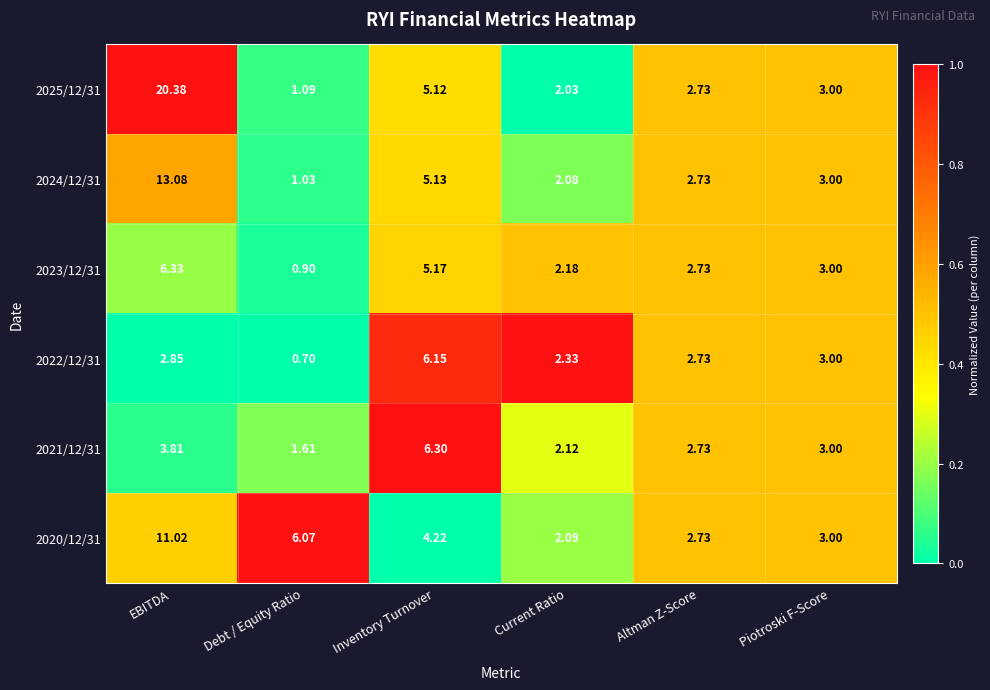

At which category is the sum across all series the highest?

EBITDA